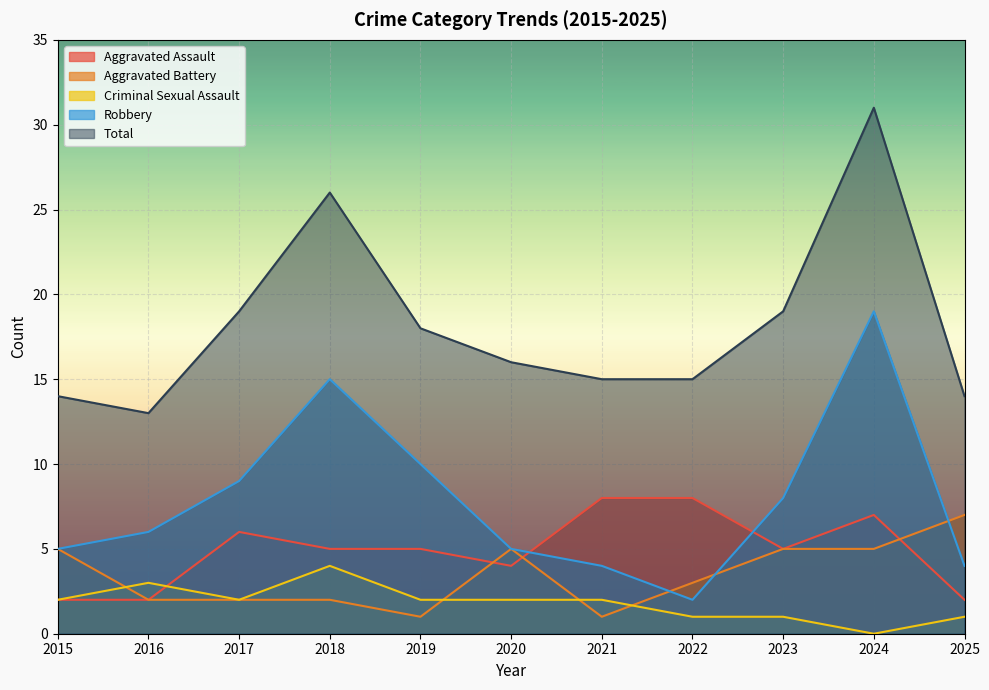

What is the difference between the highest and lowest values at 2017?

17